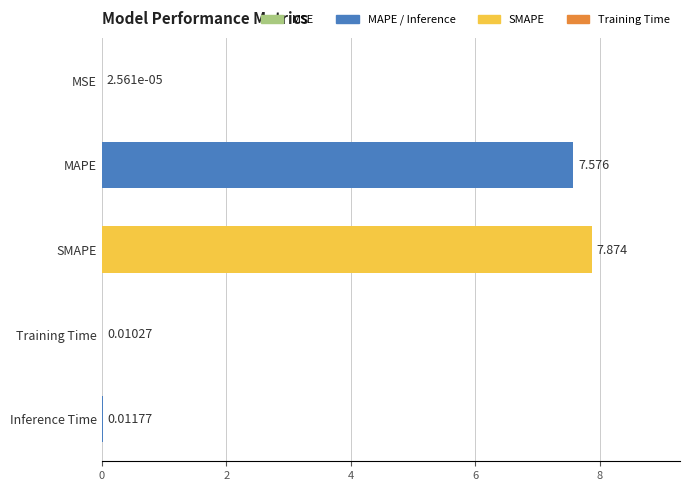

At which label is the value closest to 3?

Inference Time